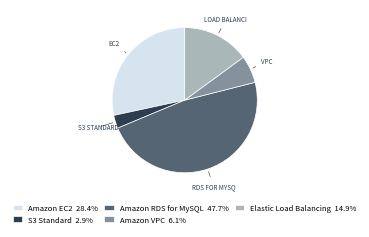

Approximately how many times larger is the value at Amazon VPC compared to Amazon EC2?

0.2